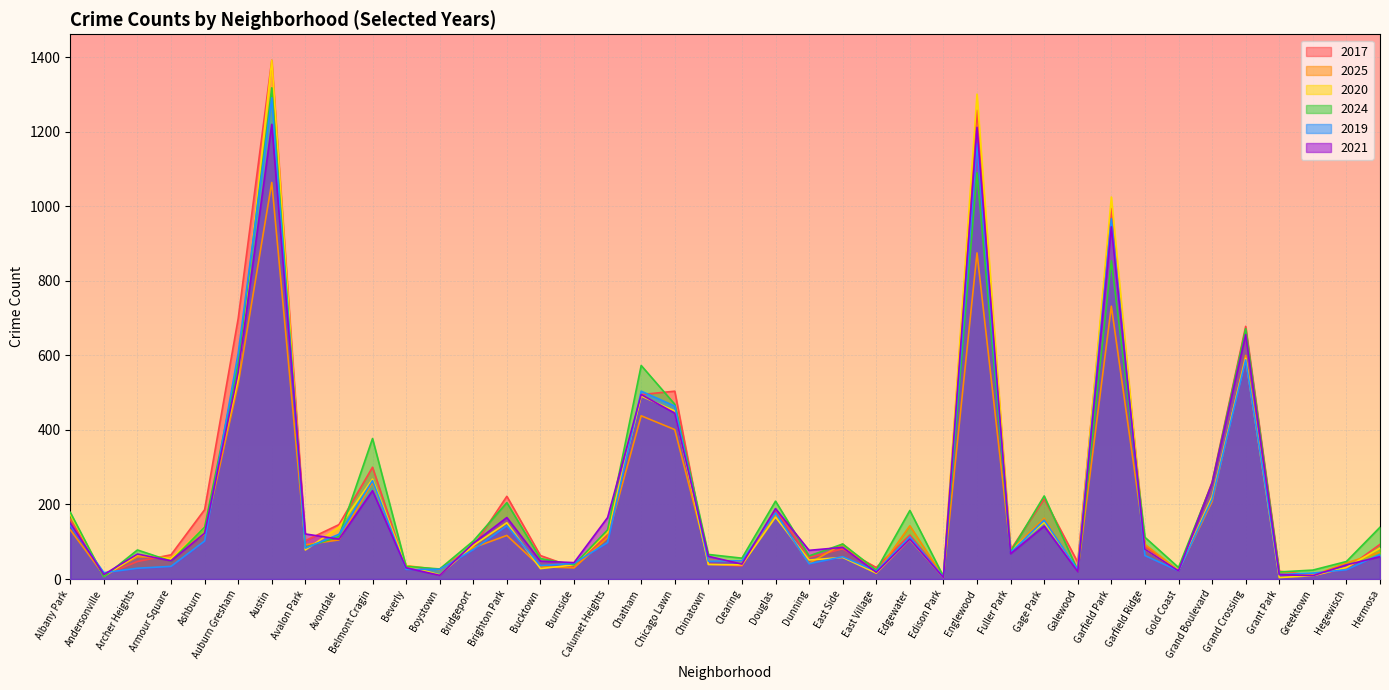

At which category does 2017 reach its first local peak?

Austin